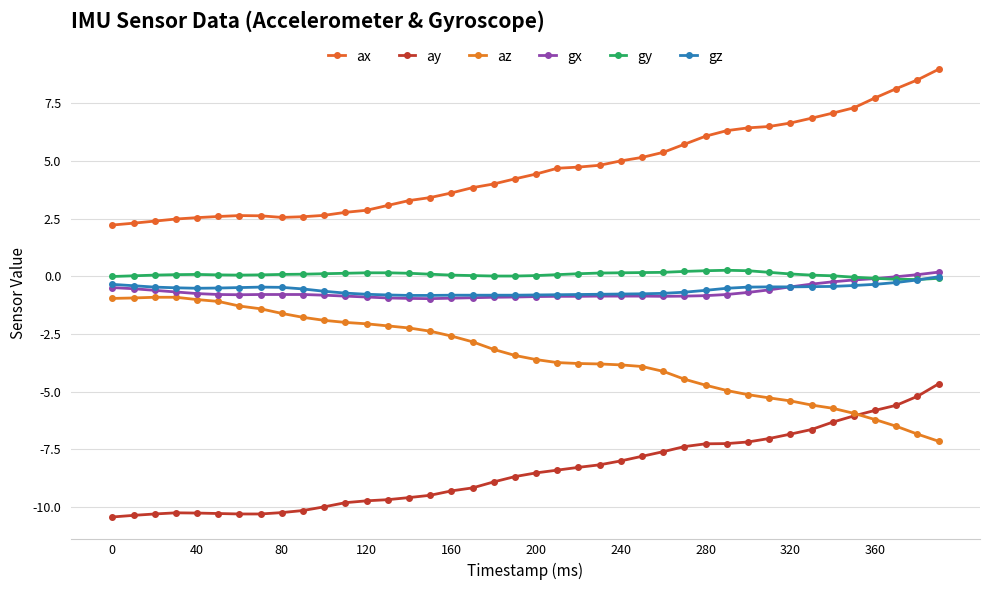

How many values in the az series exceed -3?

18